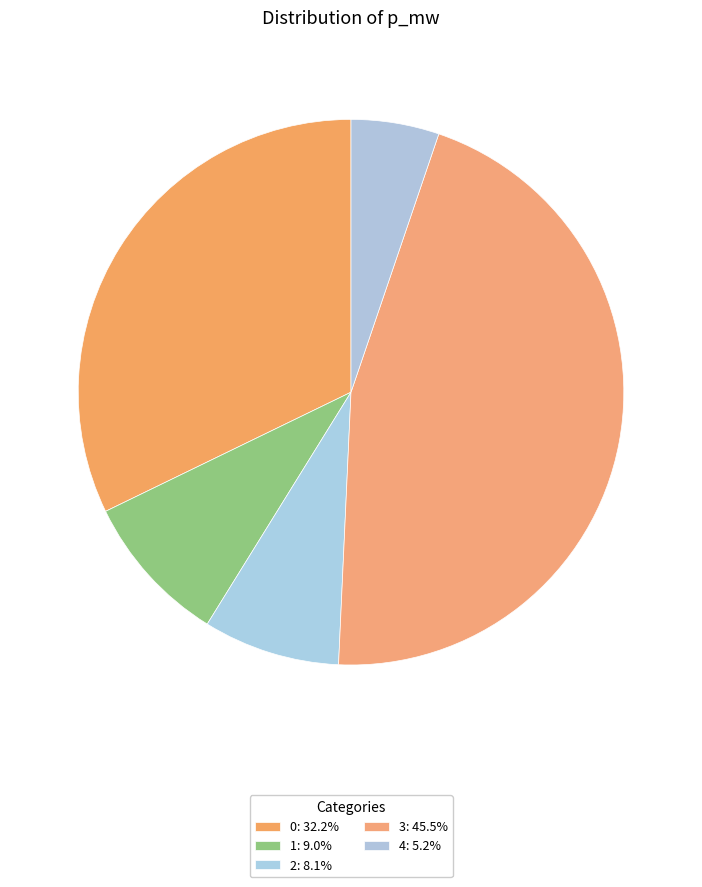

How many slices are in this pie chart?

5